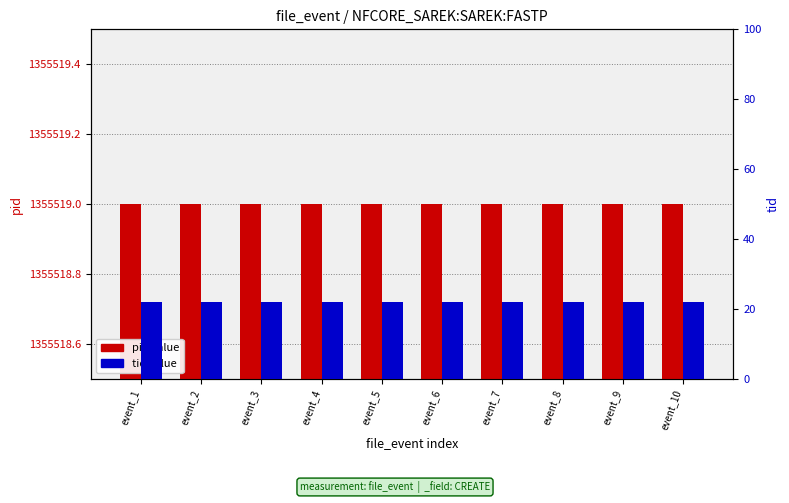

At which category is the sum across all series the highest?

event_1